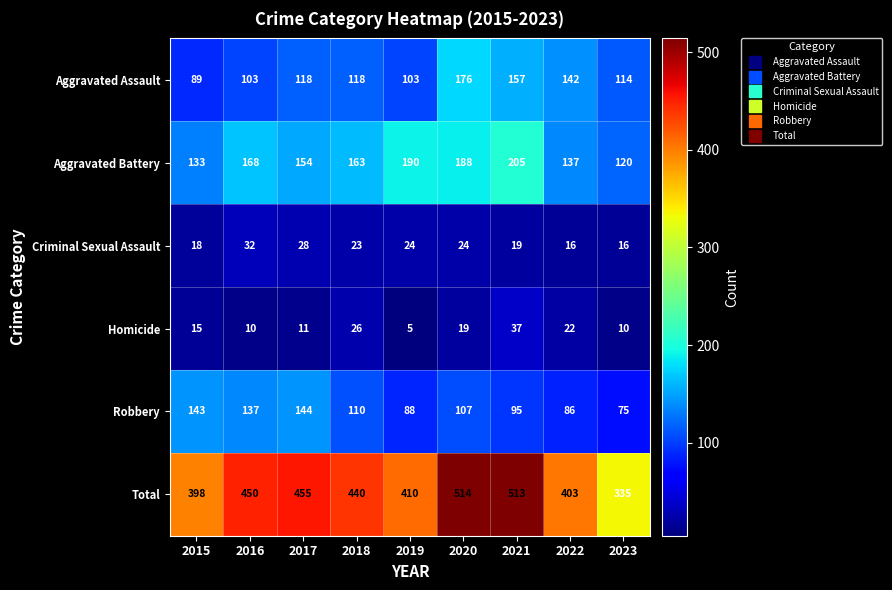

At which label does Criminal Sexual Assault first exceed 23?

2016